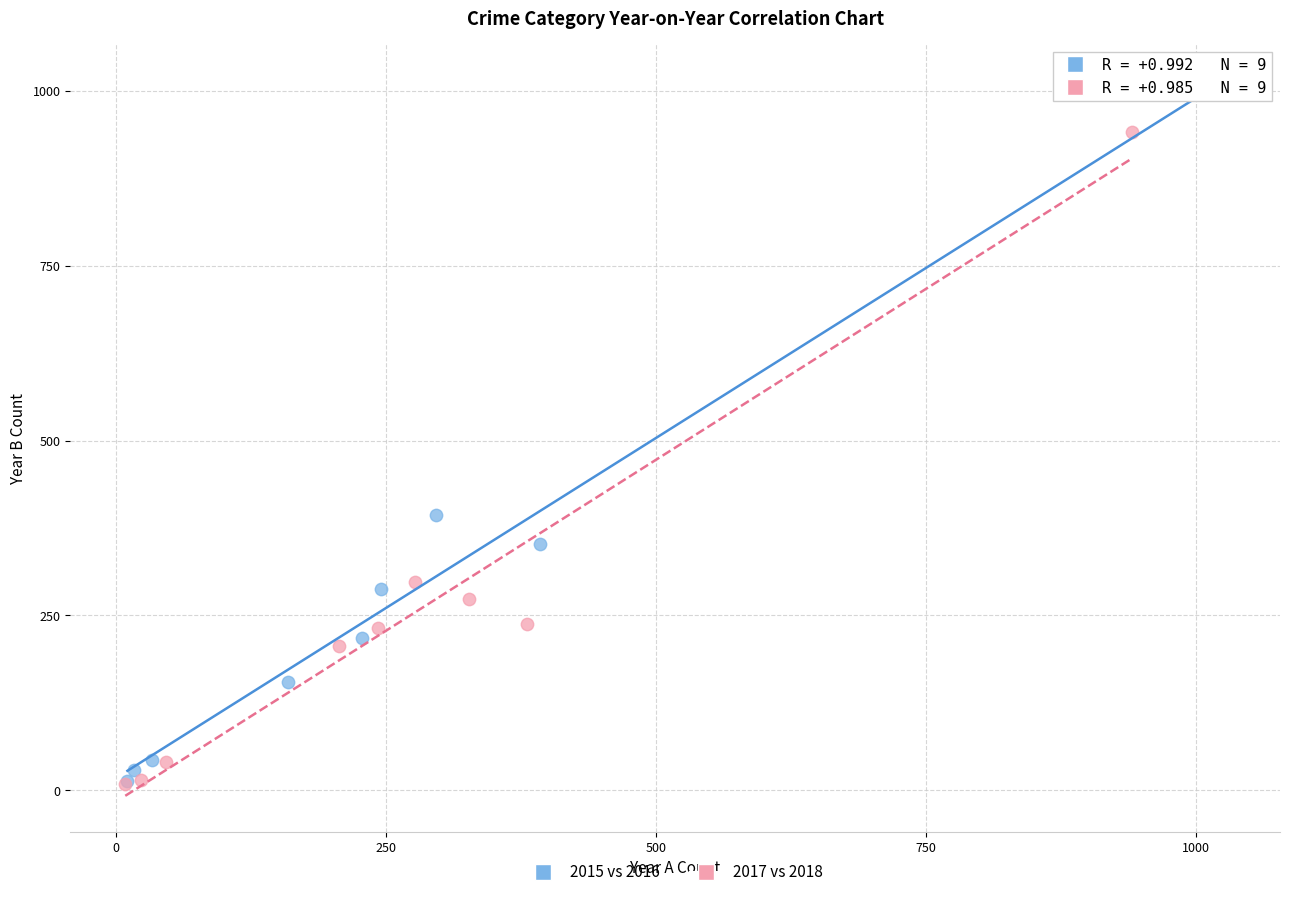

Which series contains the highest Y value?

2015 vs 2016